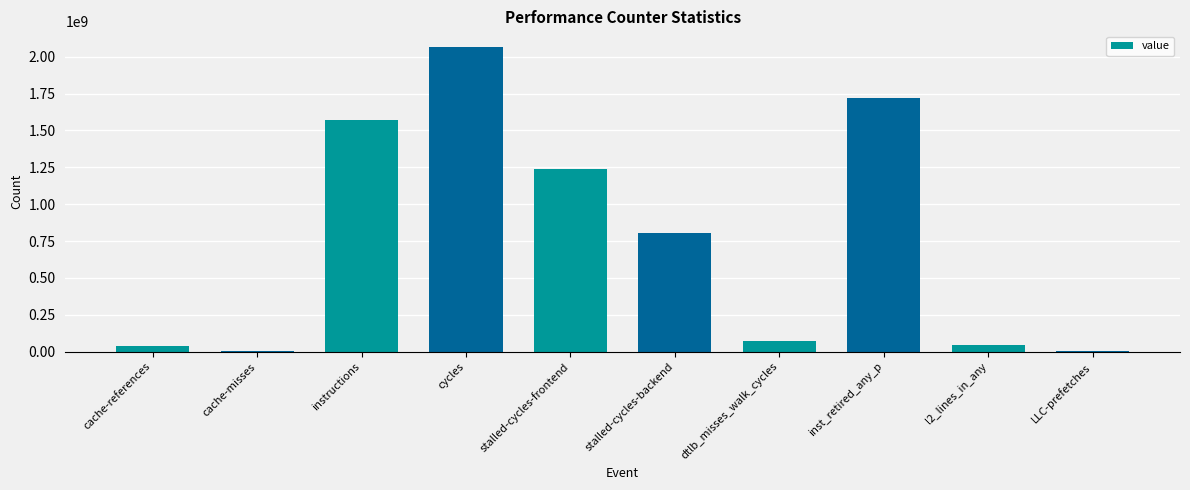

What is the maximum value shown in the chart?

2068781454